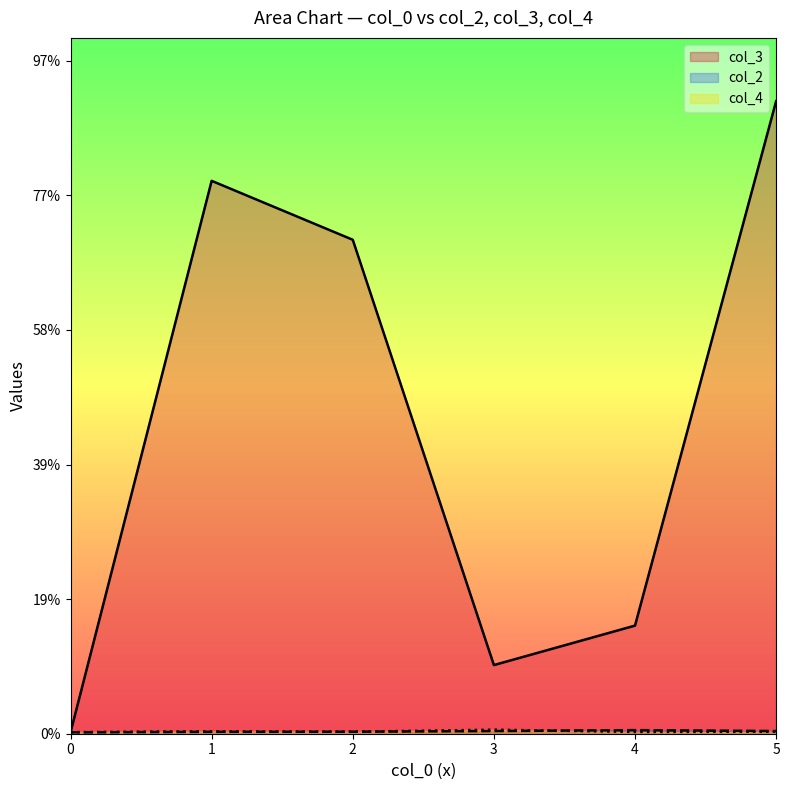

What is the total value across all series at 5?

867